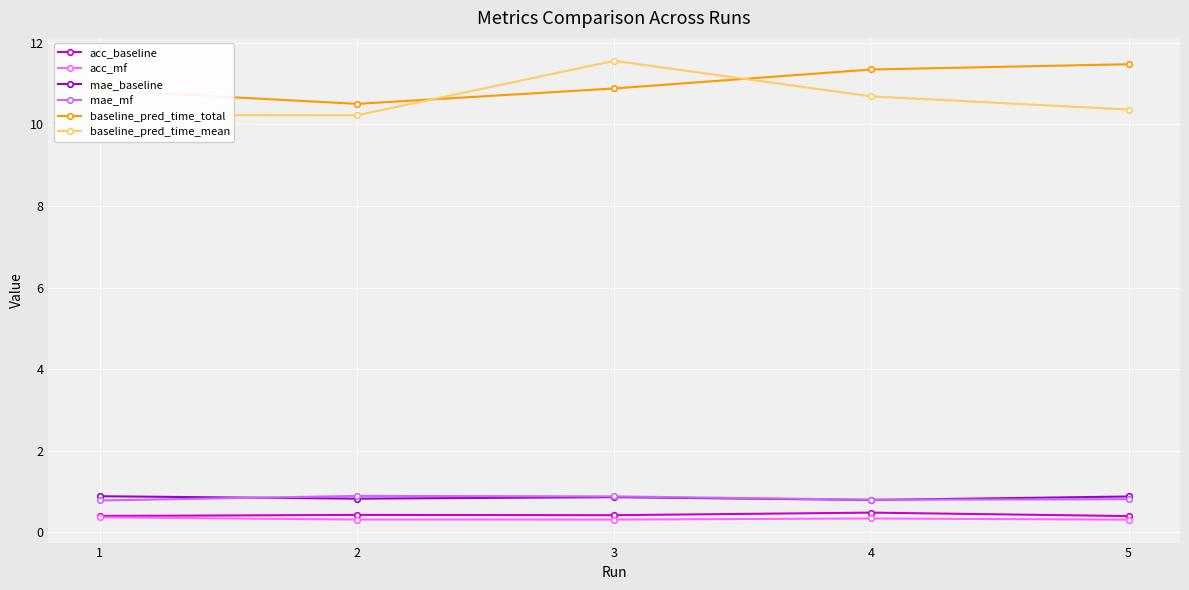

What is the average value of the baseline_pred_time_total series?

11.0